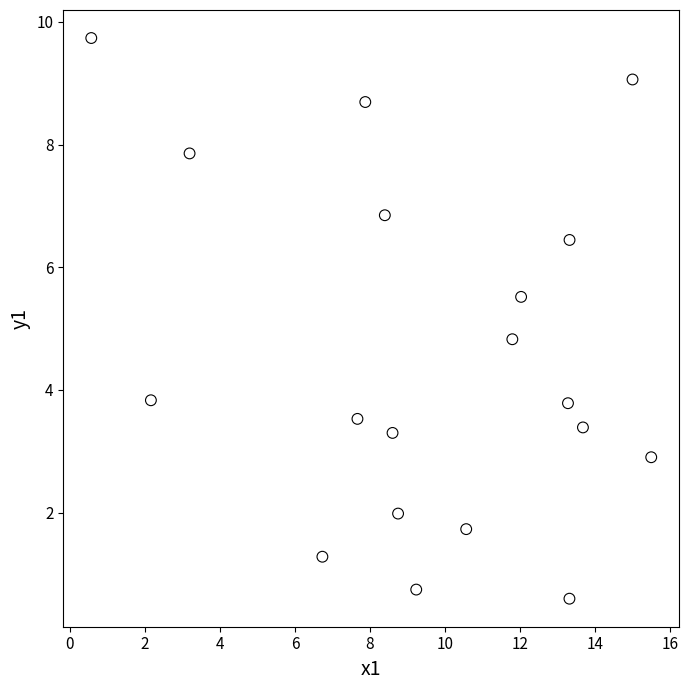

What Y value in the scatter plot is closest to 5?

4.8